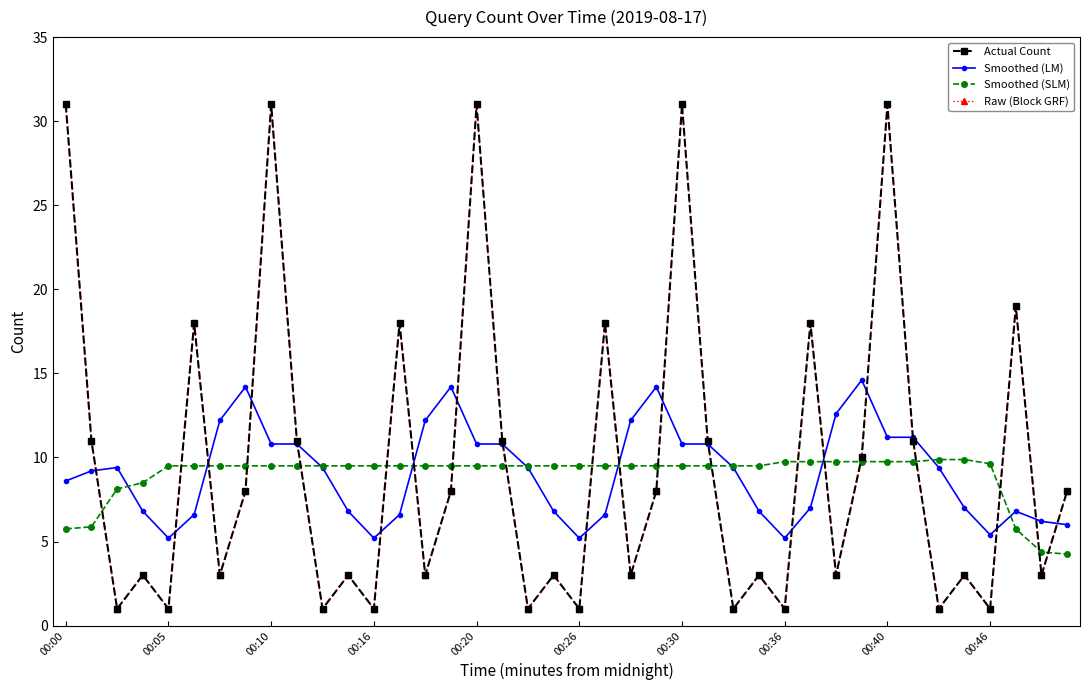

True or false: Smoothed (SLM) has more than 0 interior local peaks.

False